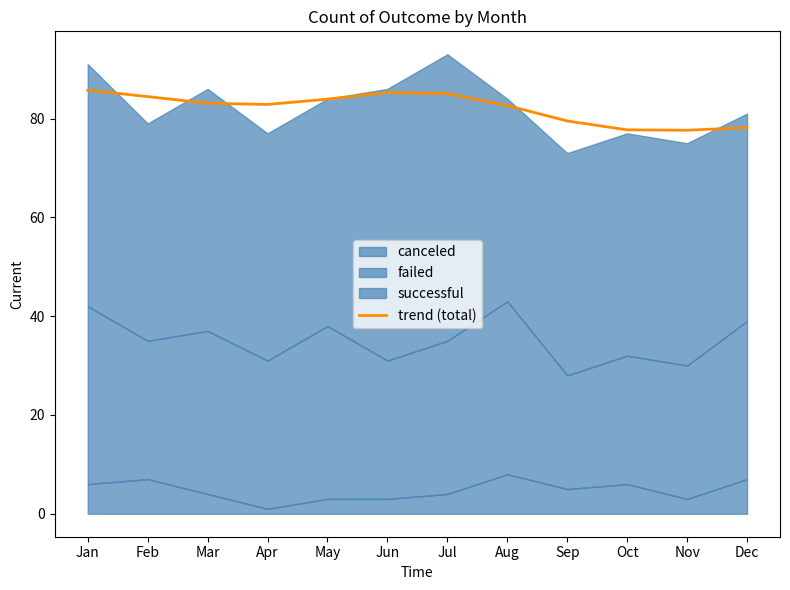

List the labels in order of value, largest first.

Jan, Jun, Jul, Feb, May, Mar, Apr, Aug, Sep, Dec, Oct, Nov